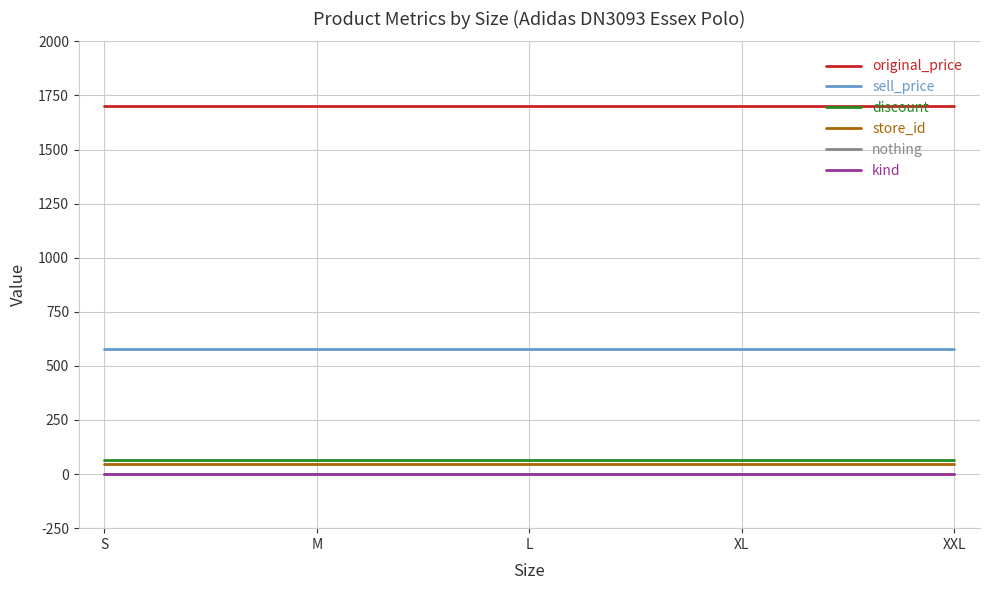

What is the highest value of the store_id series?

46